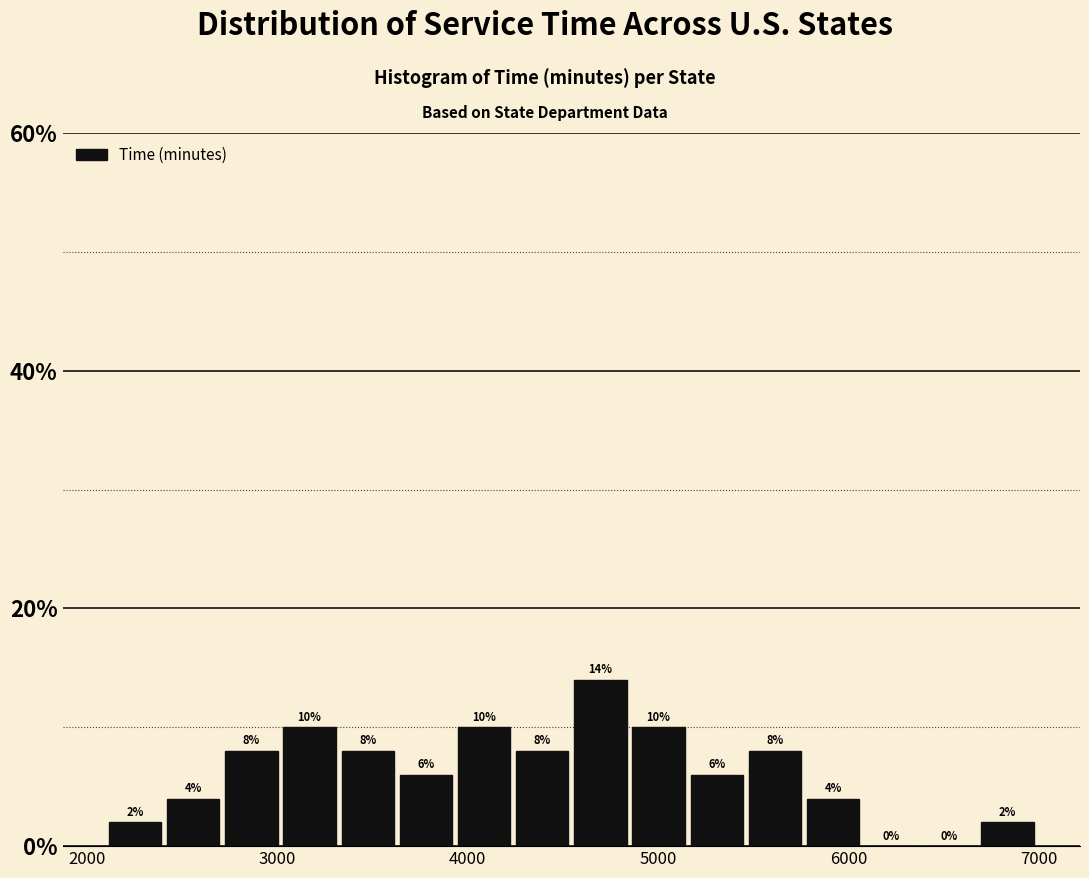

Around what value on the x-axis is the tallest bar? Give the approximate position of its centre, as read against the axis.

4700